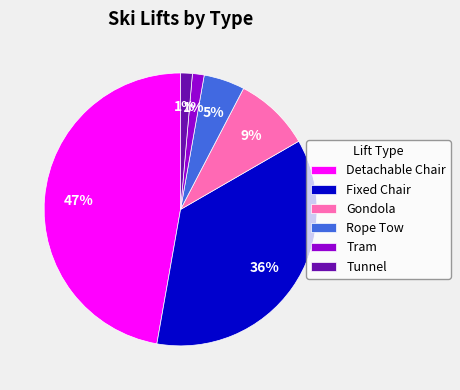

Is the sum of Gondola and Tunnel greater than half?

No